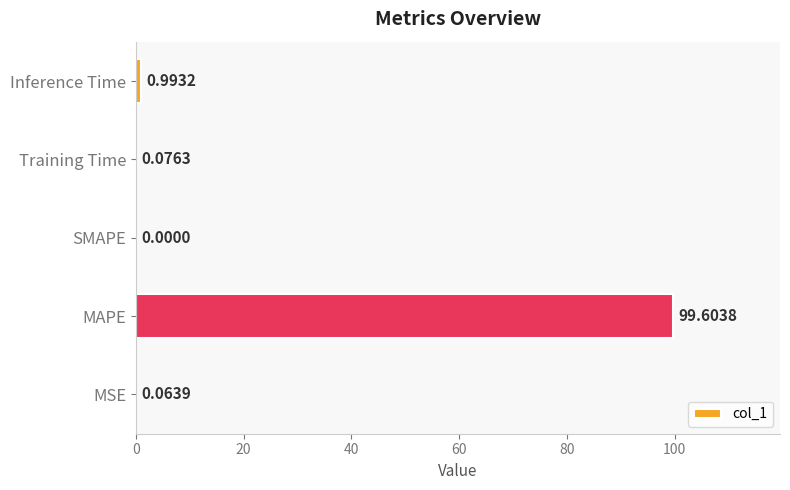

What is the sum of all values?

100.7